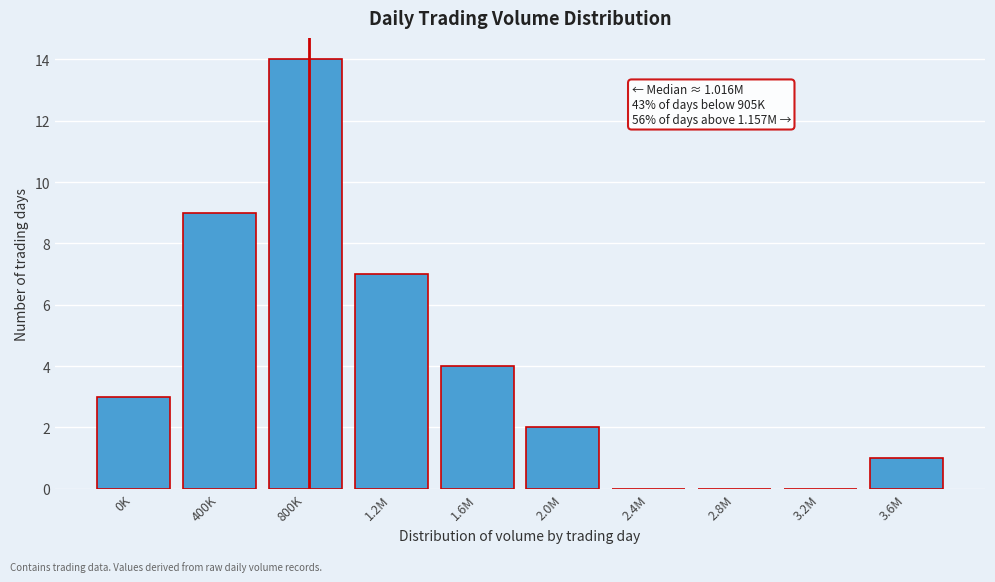

Reading right to left, list all the values displayed in this chart.

3.6M=1	3.2M=0	2.8M=0	2.4M=0	2.0M=2	1.6M=4	1.2M=7	800K=14	400K=9	0K=3